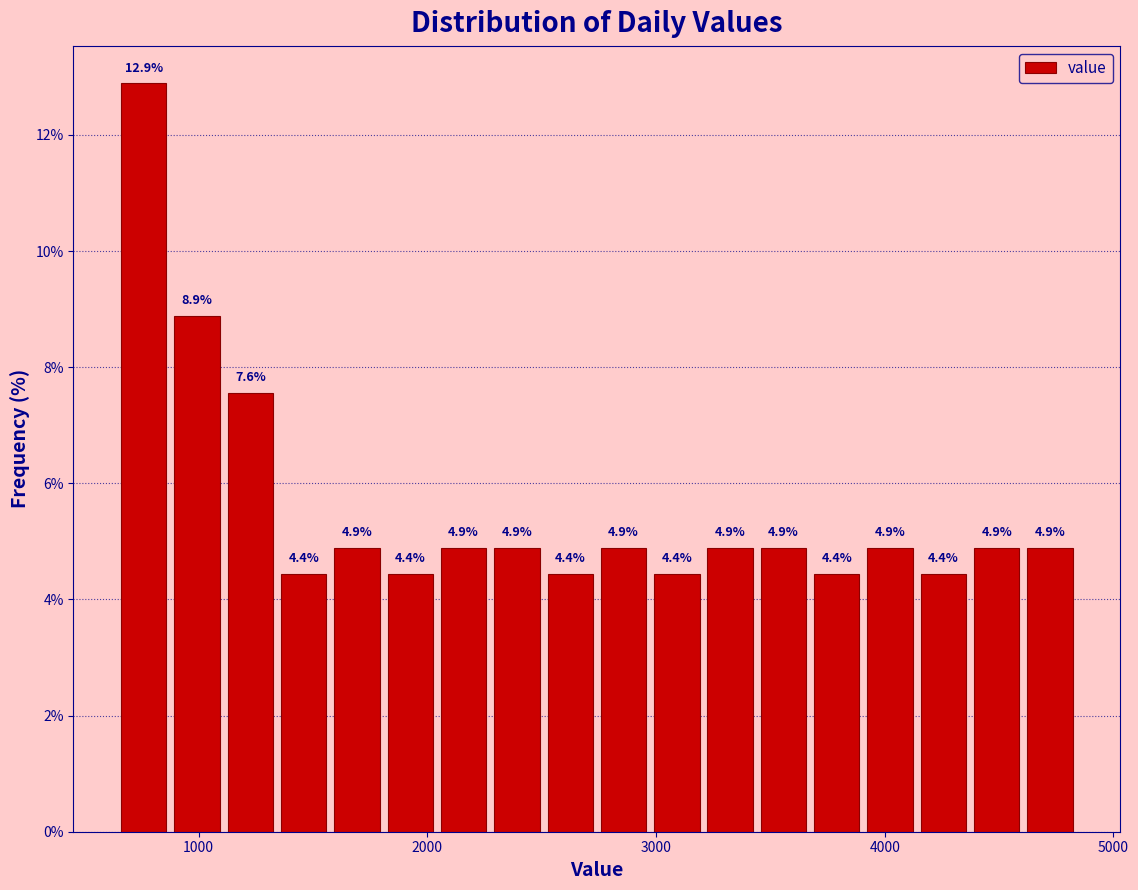

Read against the x-axis, roughly where is the centre of the tallest bar?

800